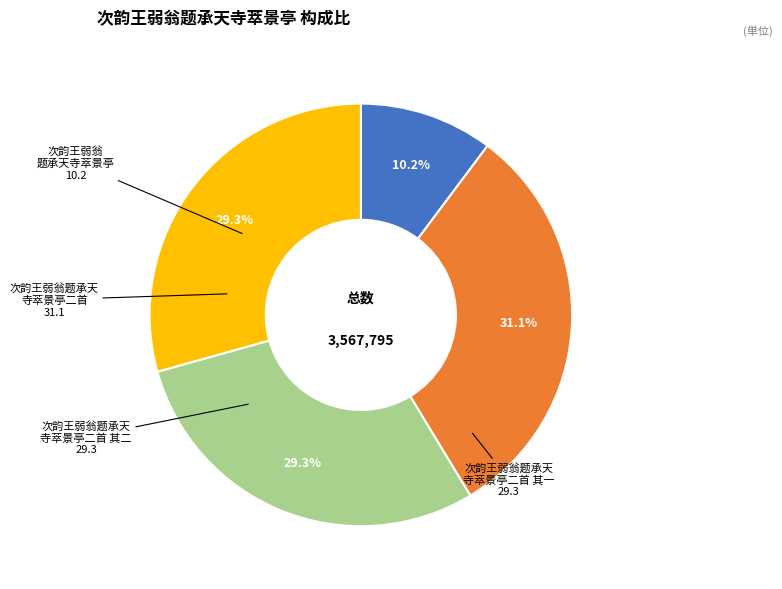

How many segments does this pie chart have?

4